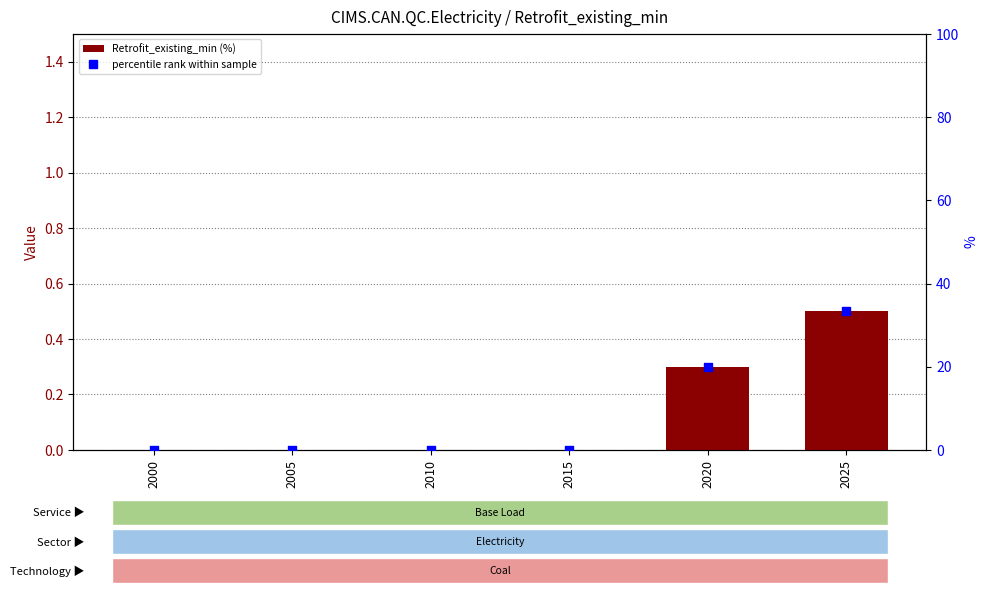

At which category is the sum across all series the highest?

2025